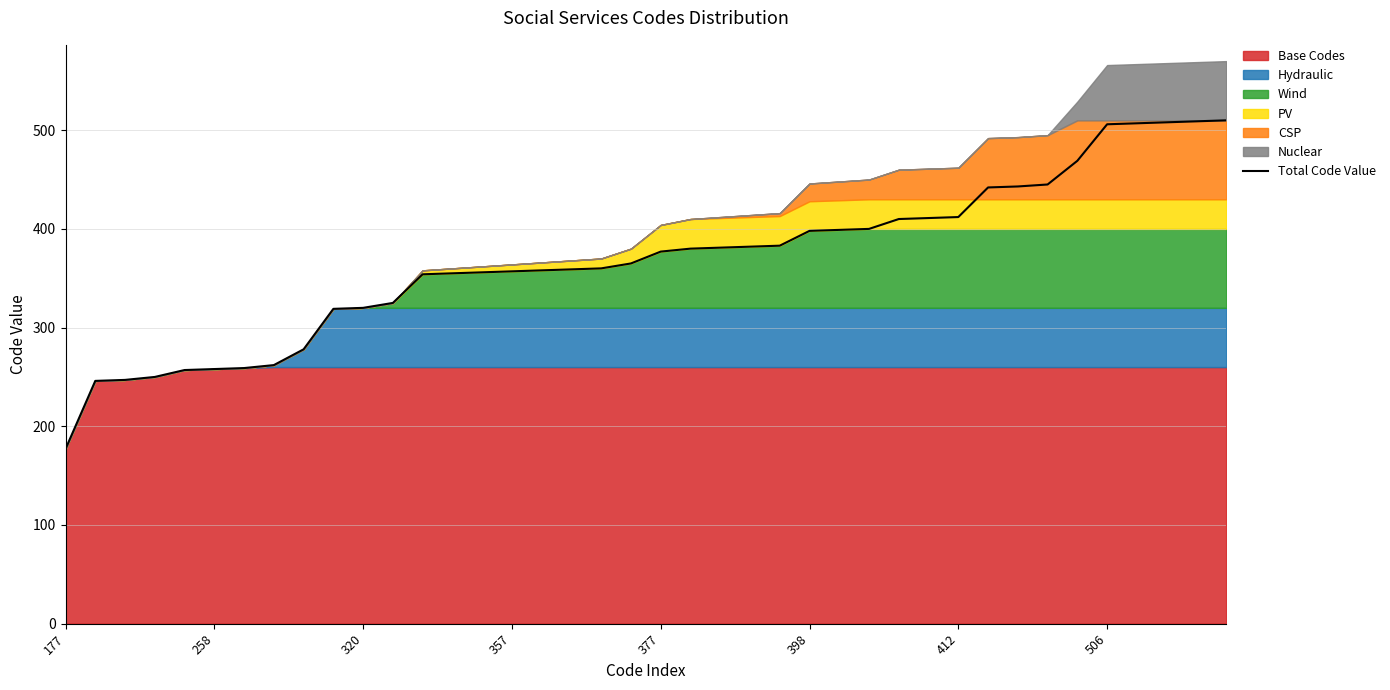

At which category does the chart reach its peak across all series?

39